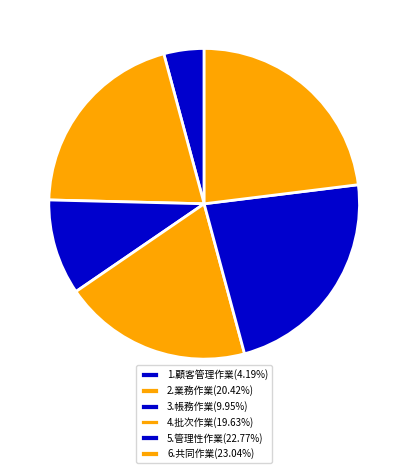

Rank the categories by value from highest to lowest.

6.共同作業, 5.管理性作業, 2.業務作業, 4.批次作業, 3.帳務作業, 1.顧客管理作業